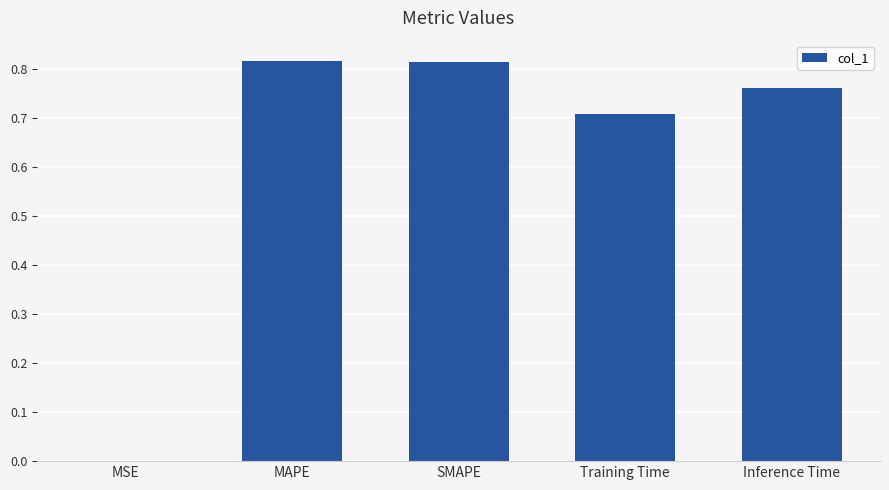

The chart shows a value of 0.7 at Training Time. True or false?

True